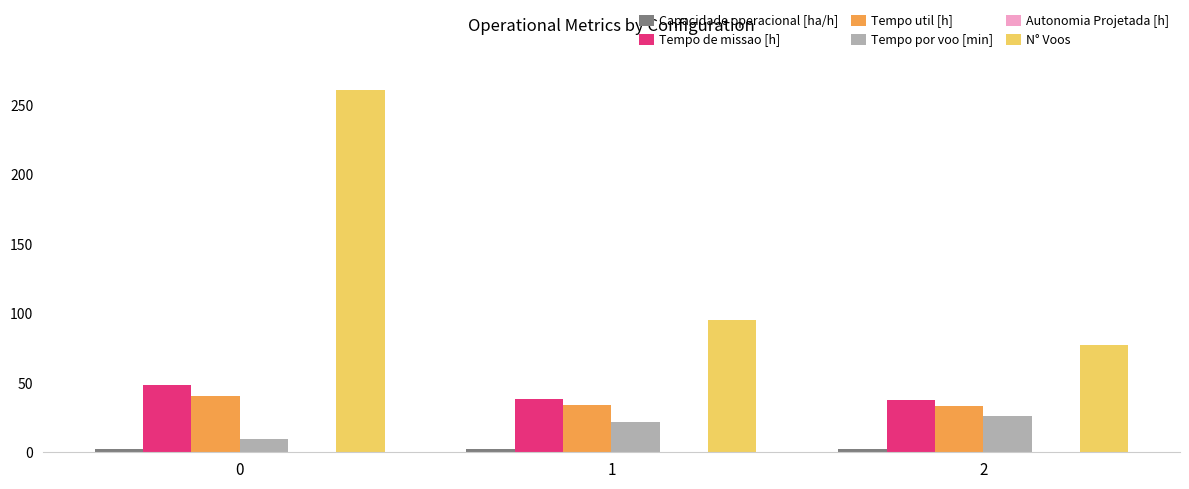

Is it true that Tempo de missao [h] equals 10.4 at 0?

False